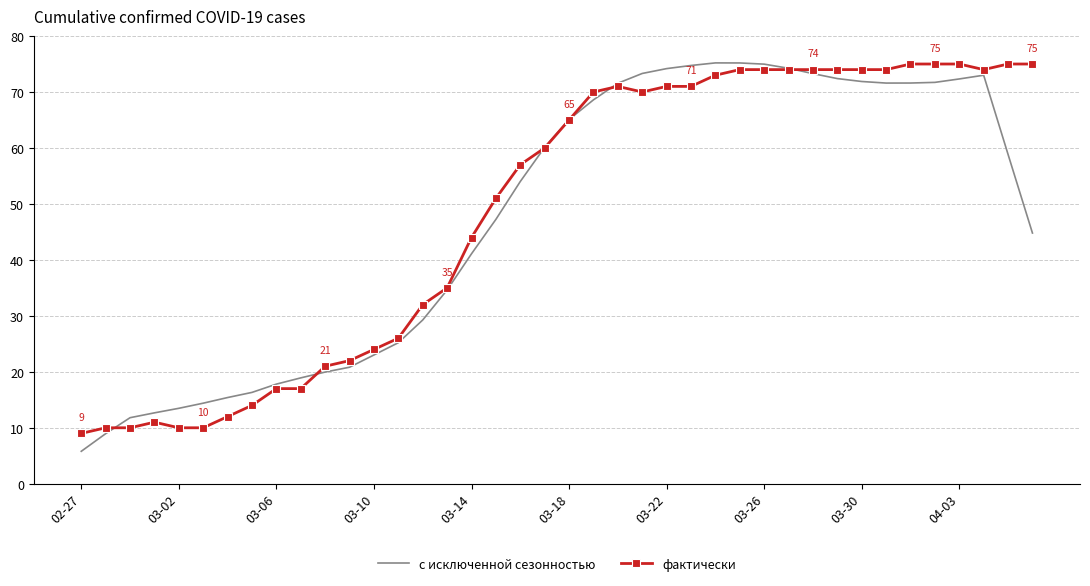

What is the lowest value of the с исключенной сезонностью series?

5.8